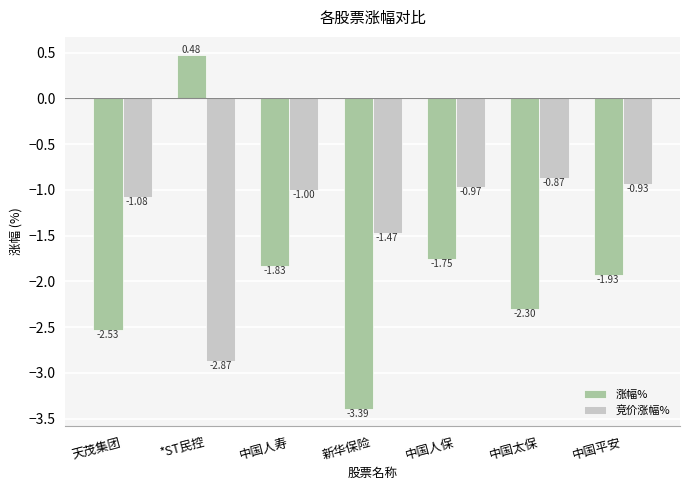

What is the value of the 竞价涨幅% bar at the 3rd from the left?

-1.0